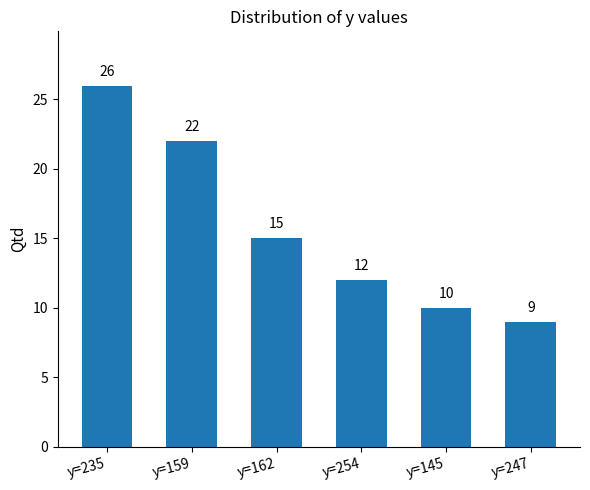

What is the difference between the second highest and minimum values?

13